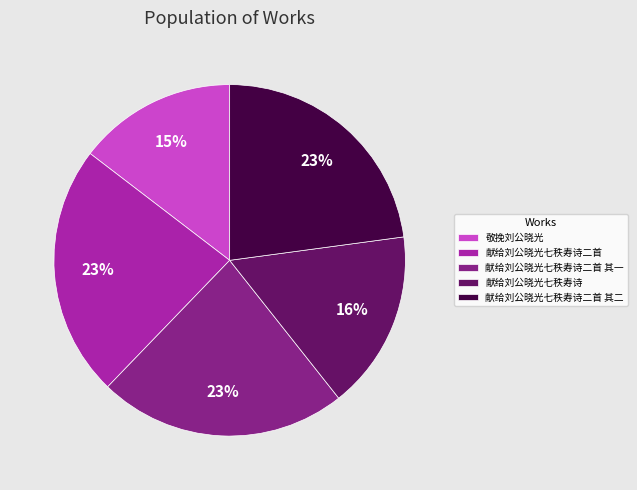

To the nearest percent, what percentage of the pie is 献给刘公晓光七秩寿诗?

16%